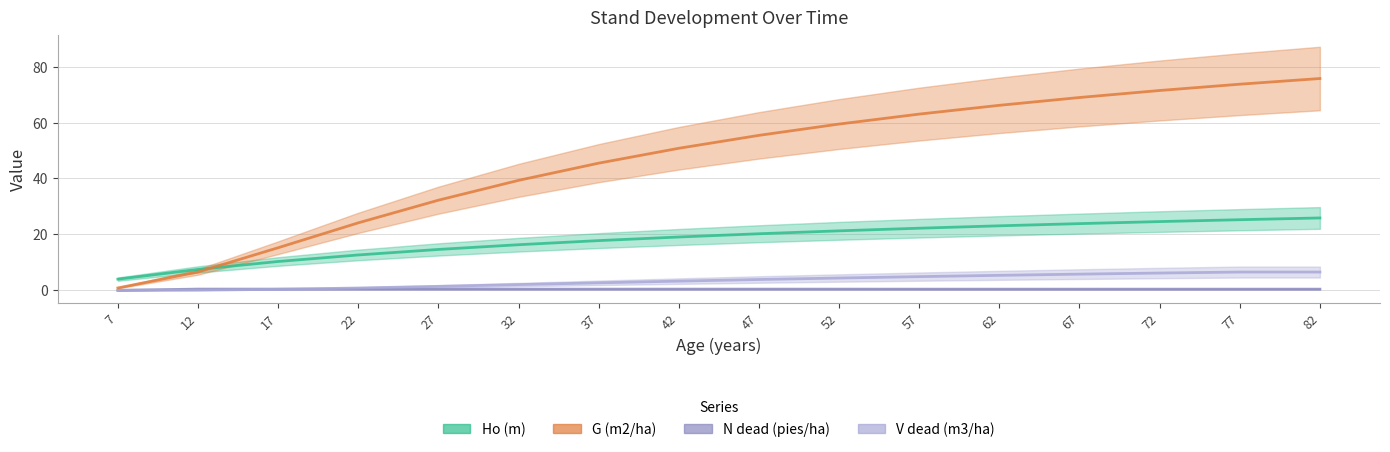

What are all the series names shown in the legend?

Ho (m), G (m2/ha), N dead (pies/ha), V dead (m3/ha)